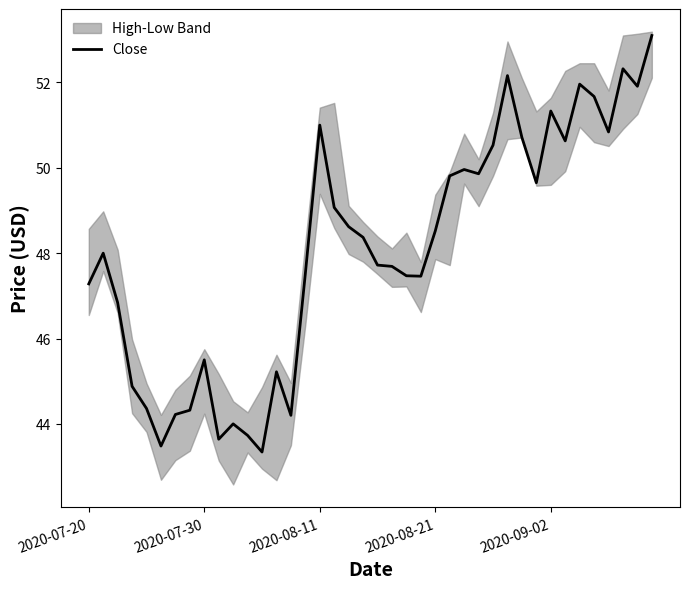

What is the change in value from 19 to 29?

+3.8